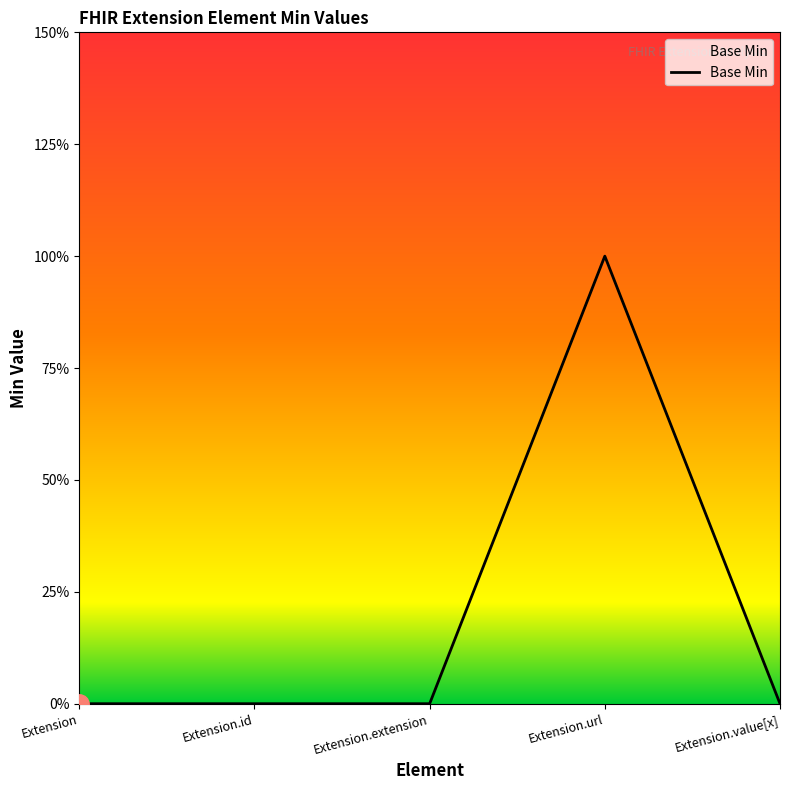

Does the chart display data point markers on the line(s)?

No